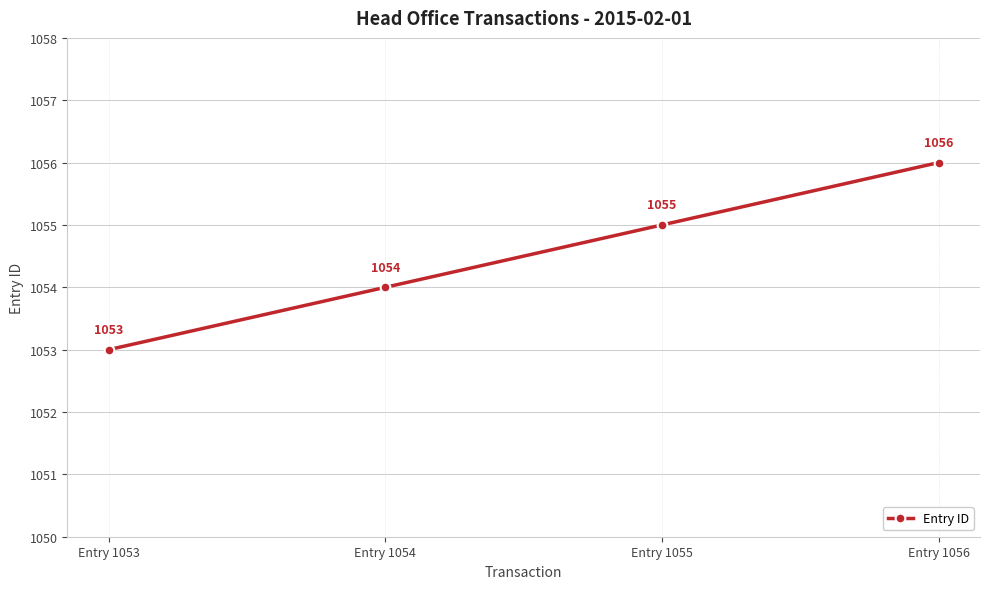

Approximately how many times larger is the value at Entry 1056 compared to Entry 1053?

1.0